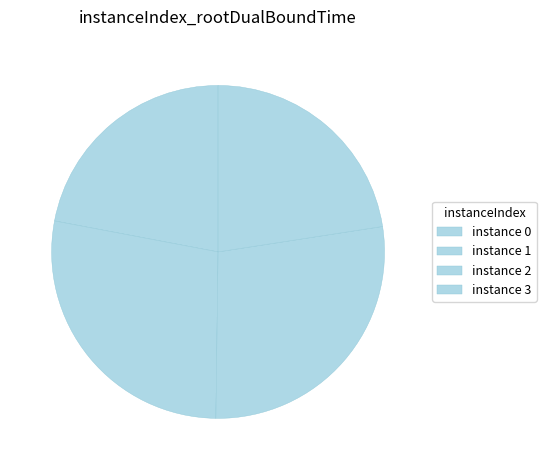

Count the number of slices in the pie.

4